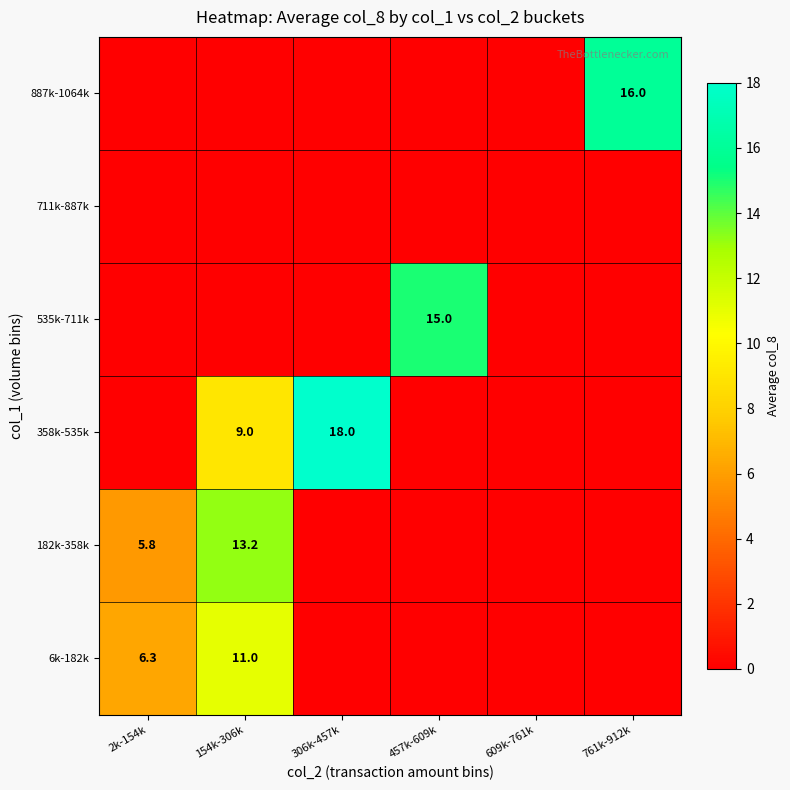

The 535k-711k series shows 7.4 at 457k-609k. True or false?

False